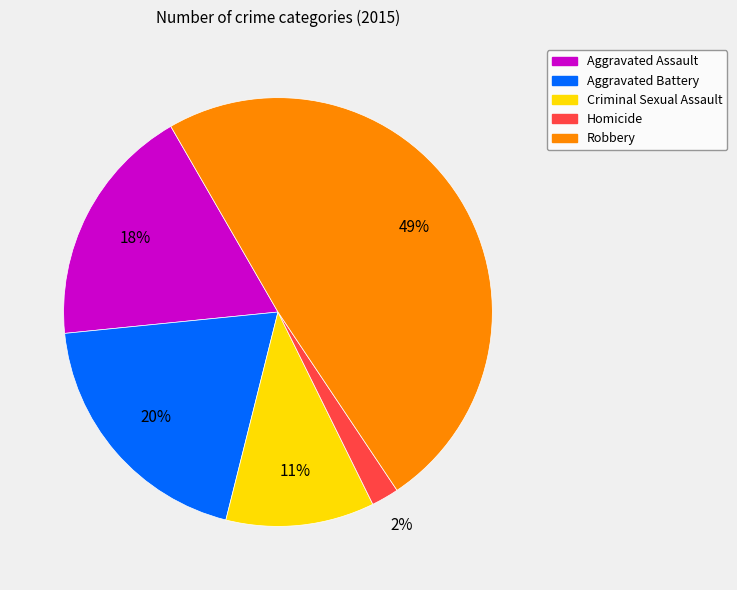

To the nearest percent, what is the difference between the Aggravated Battery and Robbery slice percentages?

29%